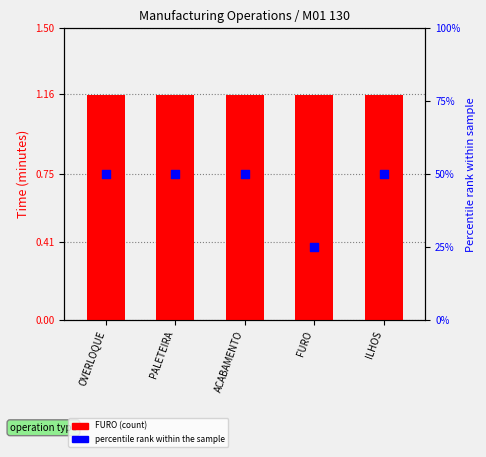

At how many categories does at least one series exceed 23?

5